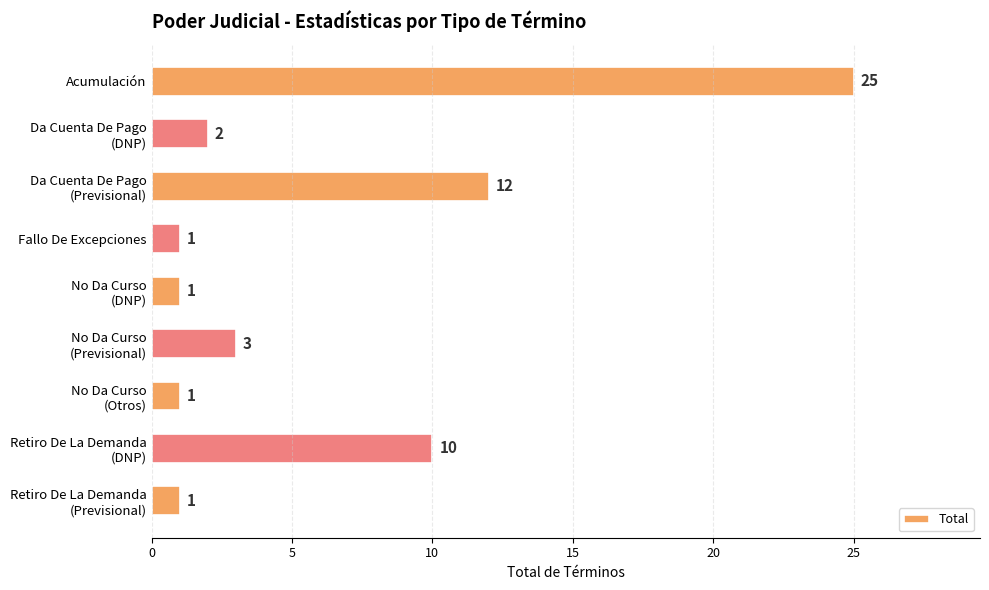

What is the sum of all values?

56